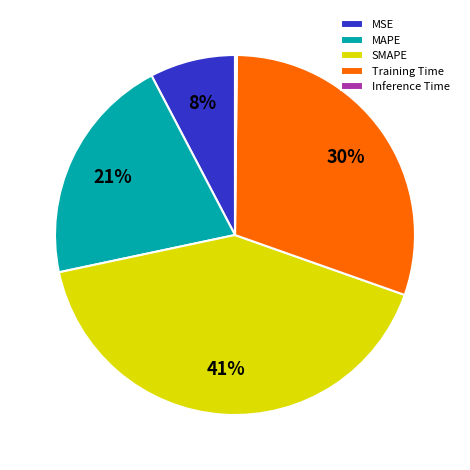

To the nearest percent, what percentage of the pie is MAPE?

21%